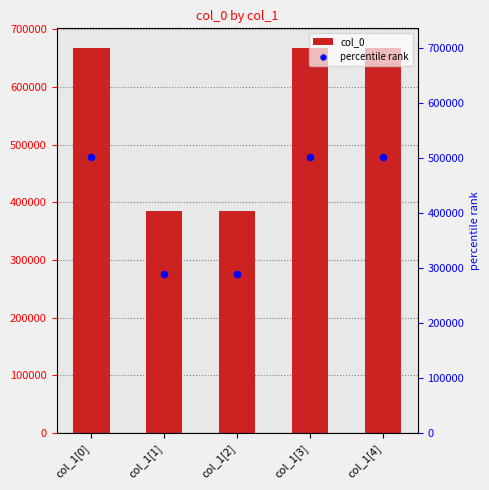

Which series reaches the minimum Y coordinate?

percentile rank